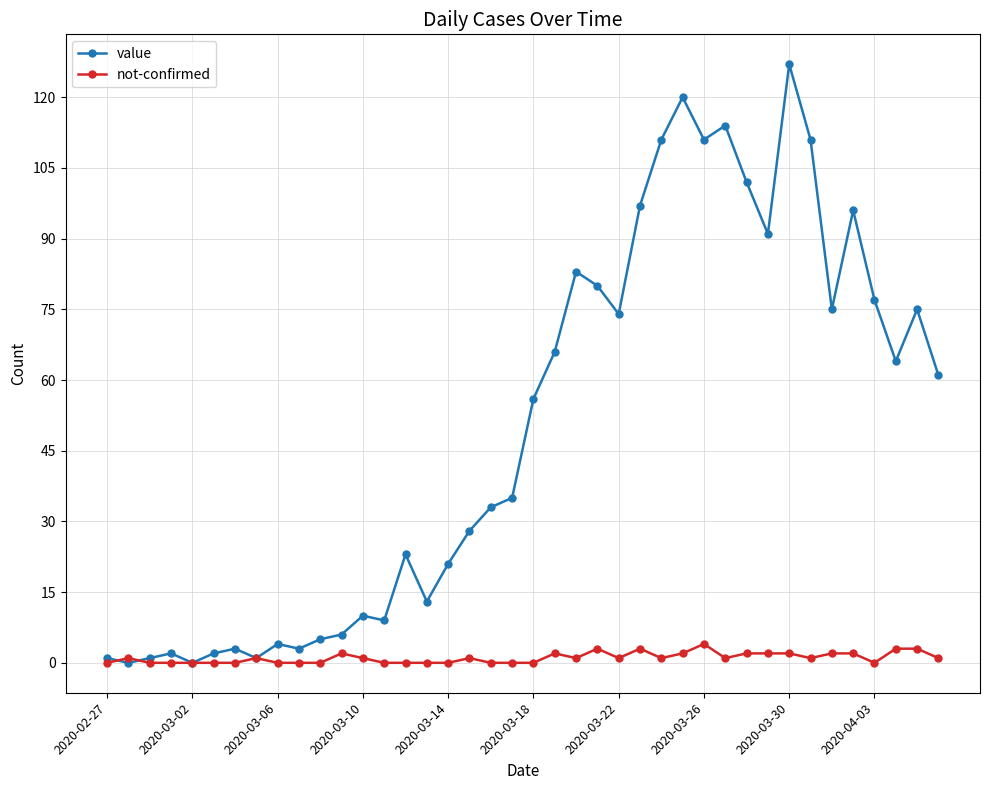

True or false: not-confirmed has more than 1 points higher than both neighbors.

True